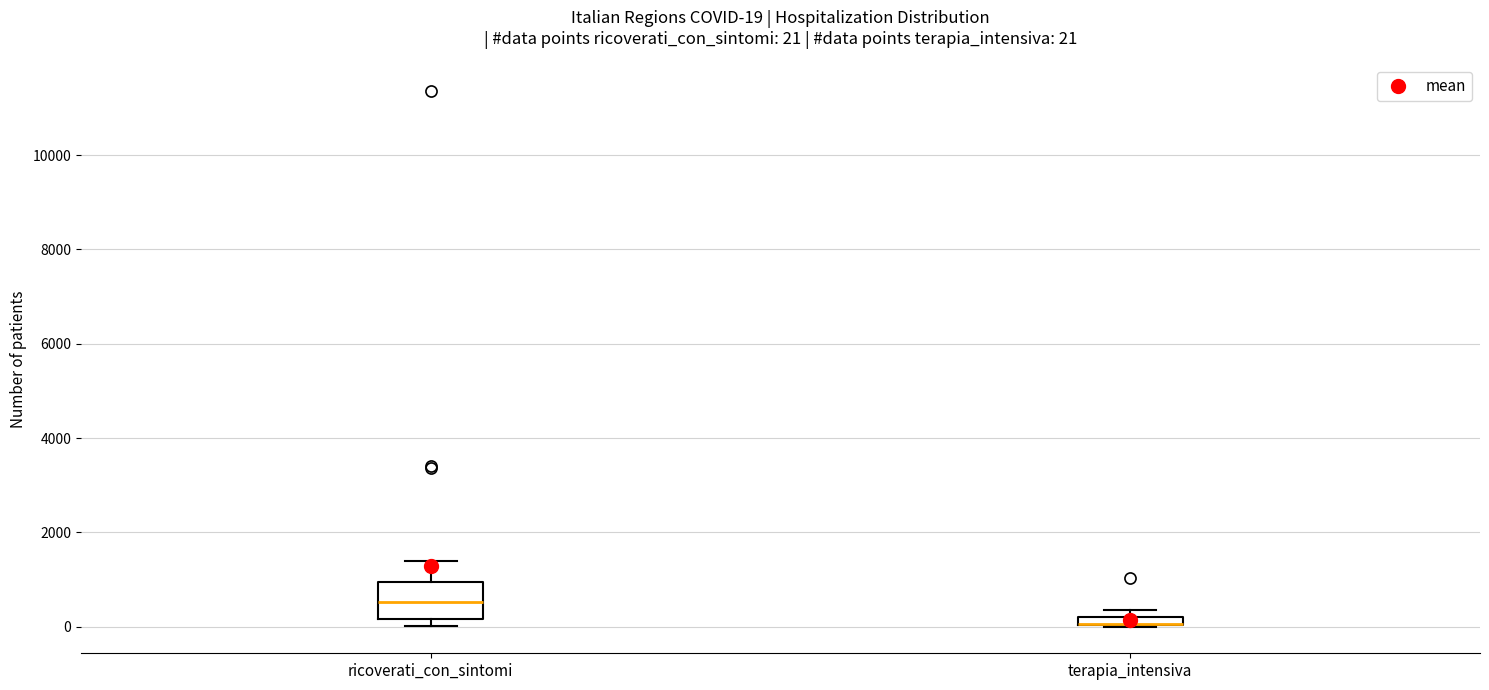

Comparing the boxes themselves (not the whiskers), which one is the tallest?

ricoverati_con_sintomi